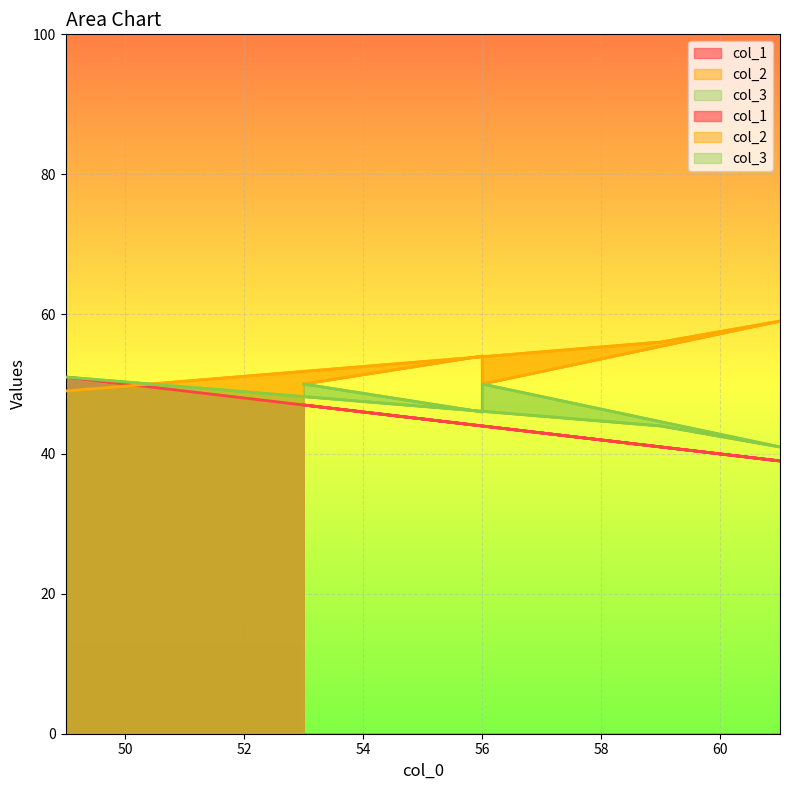

Is the value of col_2 at 61 greater than the value of col_3 at 61?

Yes